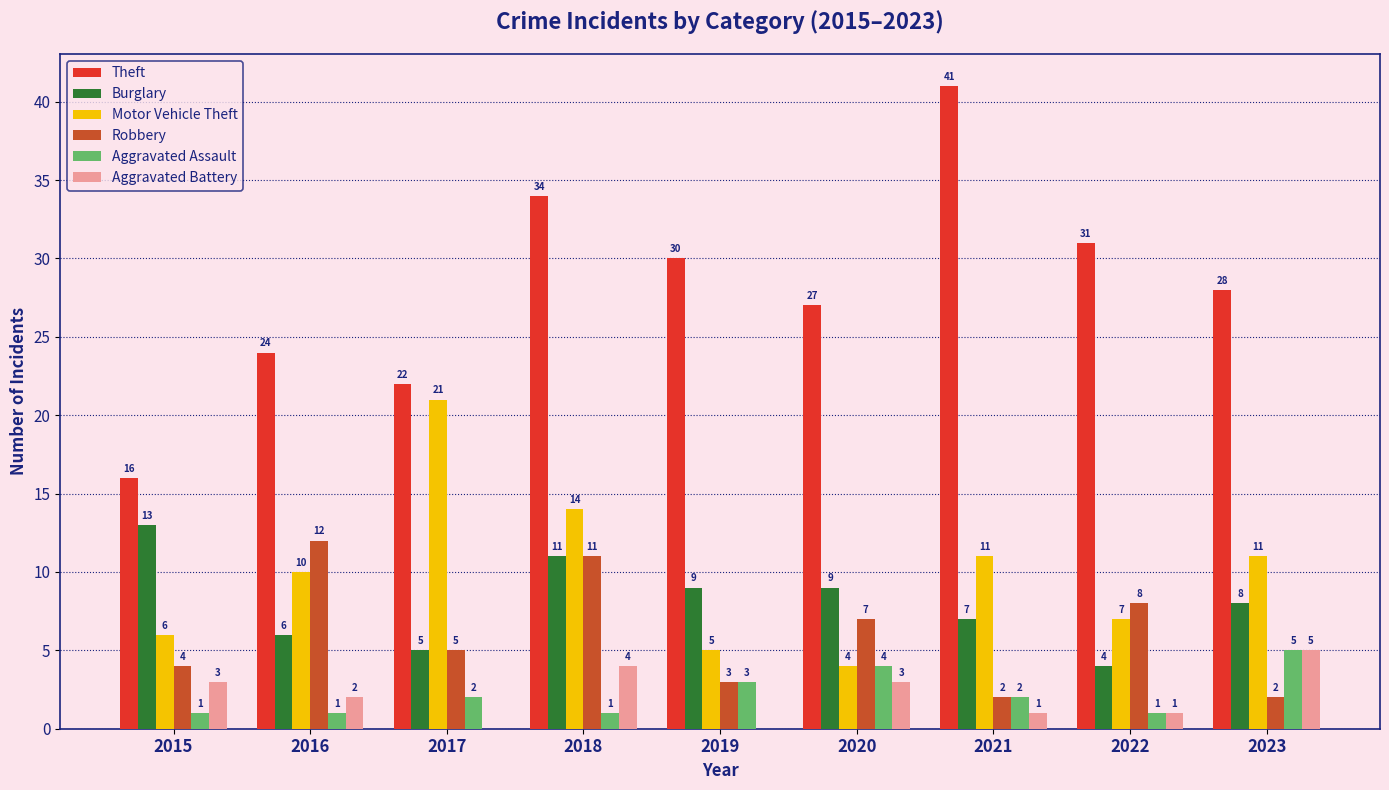

Is the value of Aggravated Assault at 2016 greater than the value of Robbery at 2016?

No